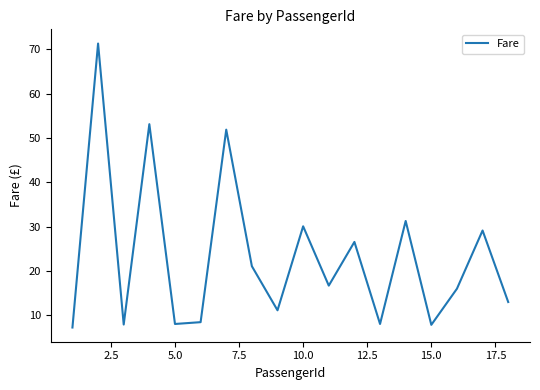

How many series are shown in this chart?

1